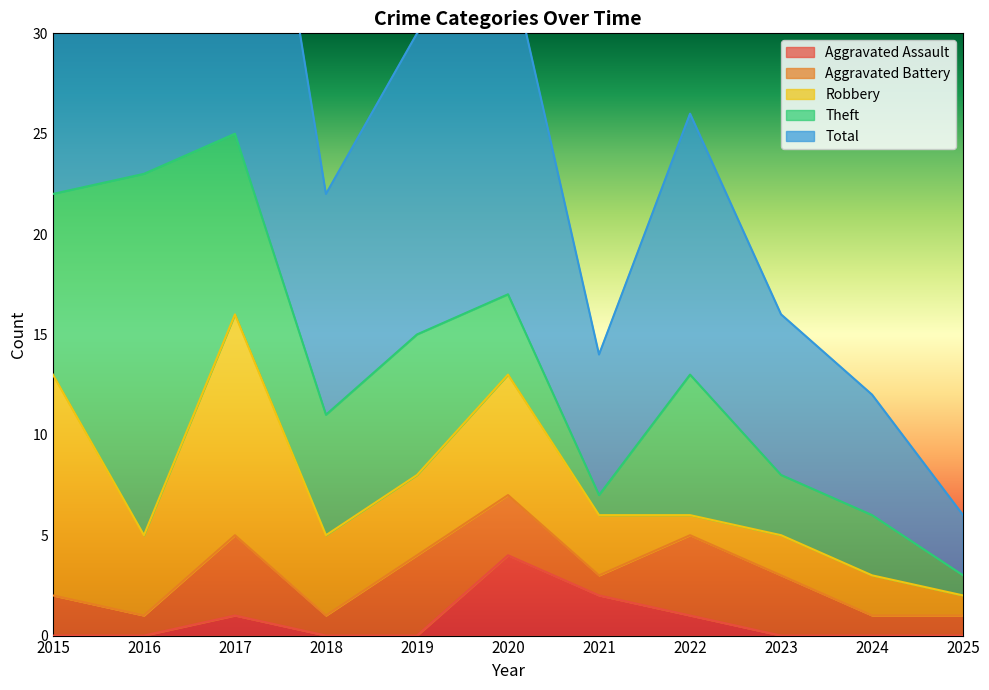

How many Aggravated Battery values are between 1 and 4?

11